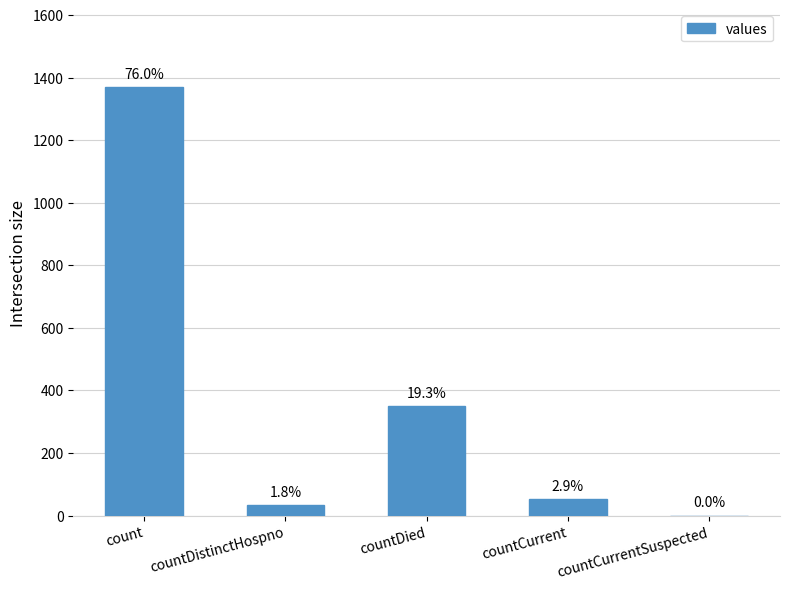

How many bars are there in total?

5